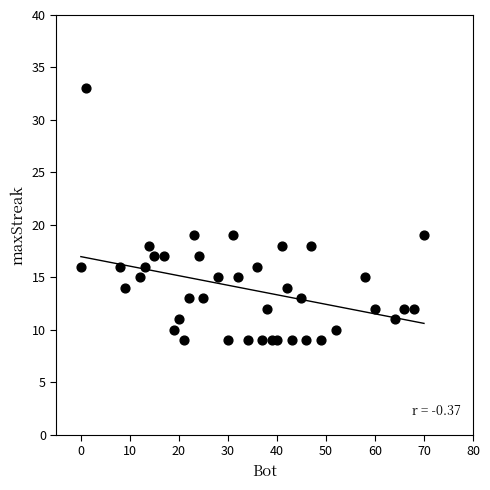

What is the range of X values (max minus min)?

70